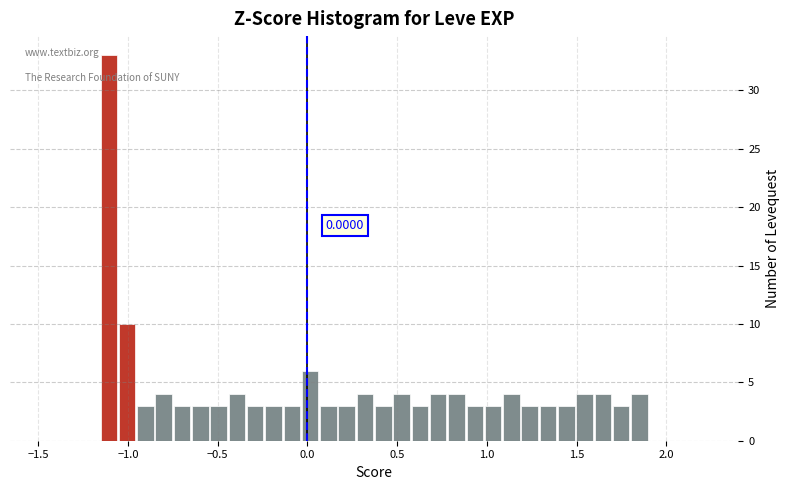

Around what value on the x-axis is the tallest bar? Give the approximate position of its centre, as read against the axis.

-1.10